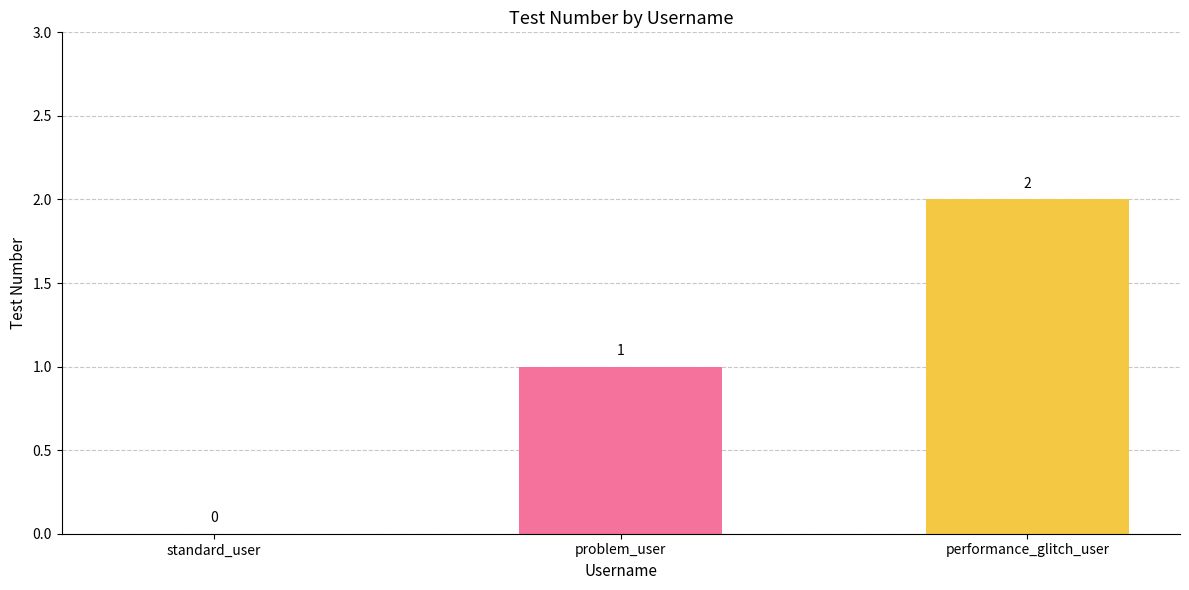

How many data points does each series have?

3